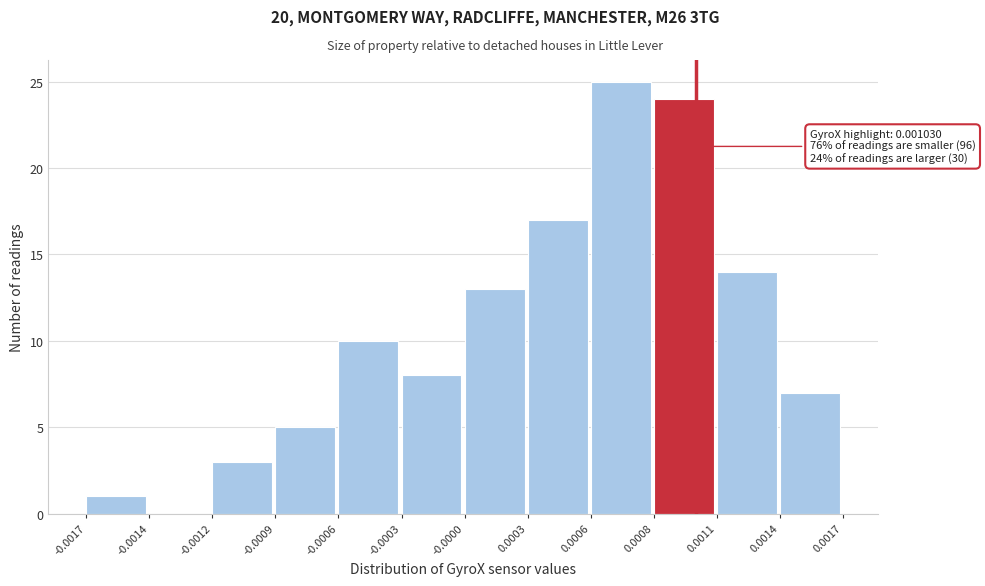

Reading left to right, what are all the values shown in this chart?

-0.0017=1	-0.0014=0	-0.0012=3	-0.0009=5	-0.0006=10	-0.0003=8	-0.0000=13	0.0003=17	0.0006=25	0.0008=24	0.0011=14	0.0014=7